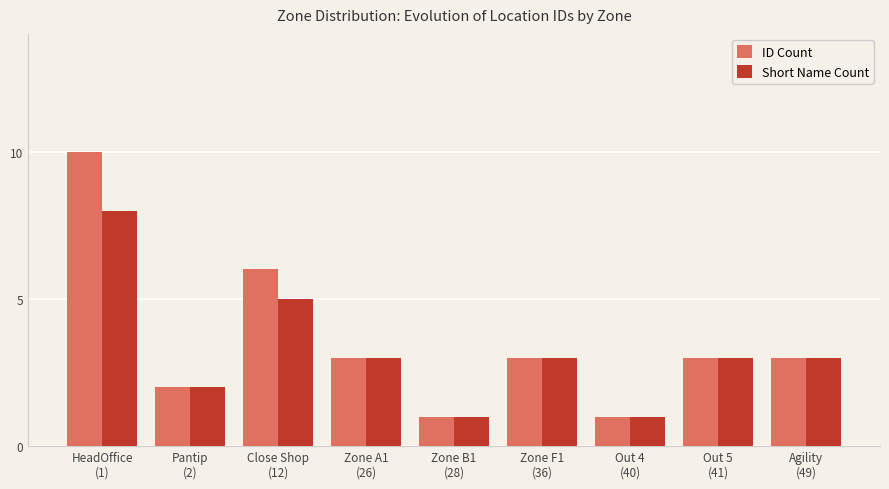

What is the value of the ID Count bar at the 5th from the left?

1